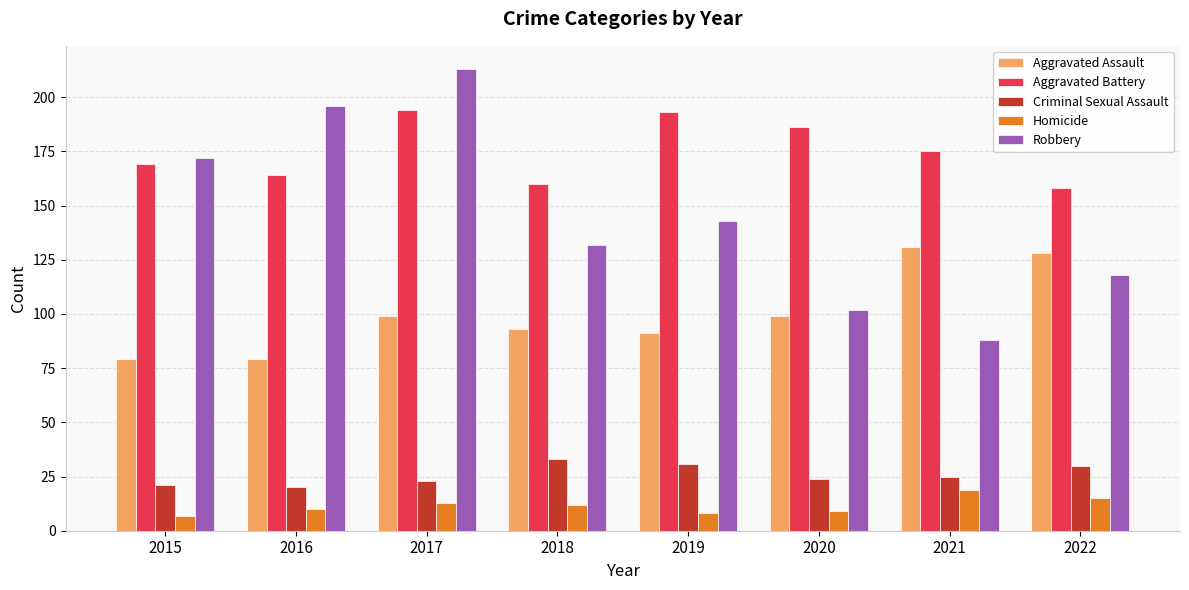

What is the sum of the Robbery values at 2015 and 2022?

290